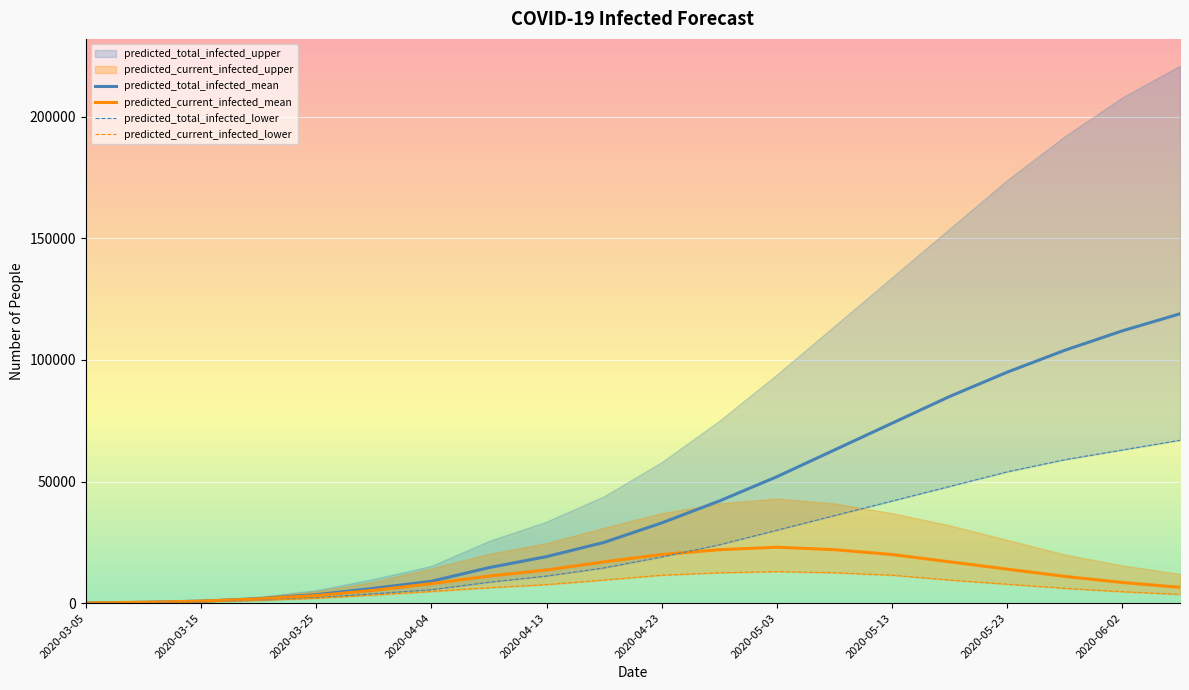

What is the maximum value for predicted_total_infected_mean?

119000